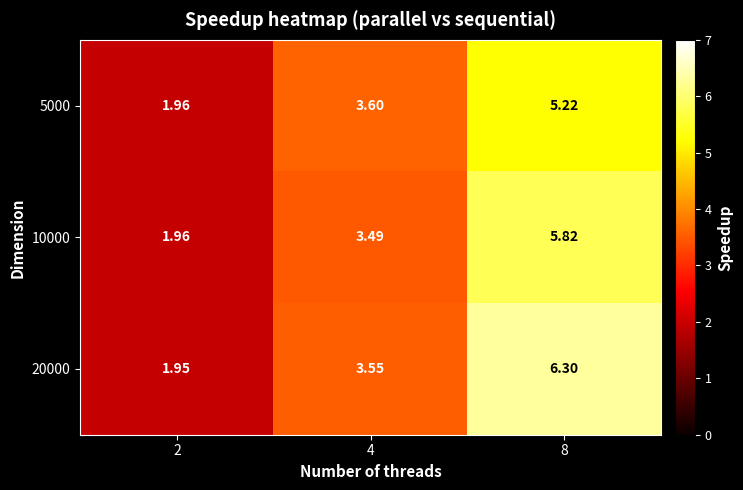

Is the value of 5000 at 8 greater than the value of 20000 at 4?

Yes